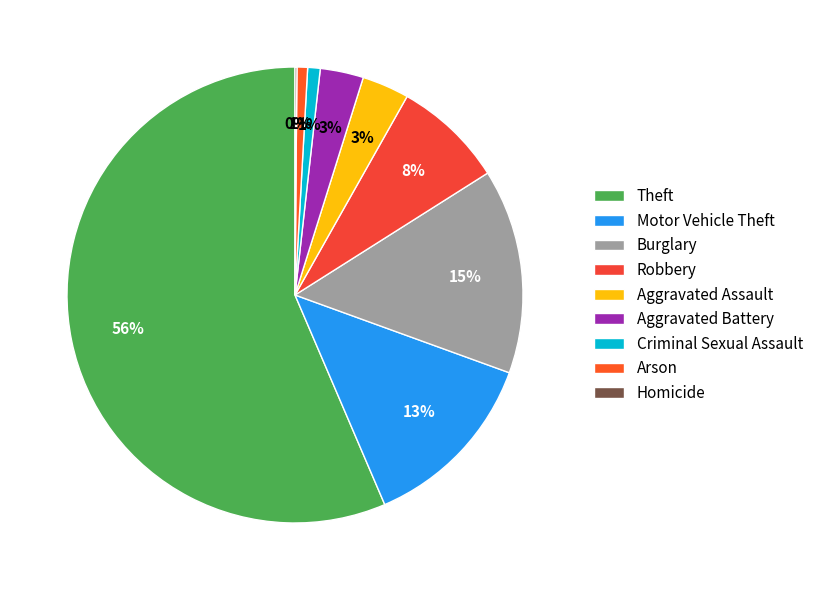

Which category has the biggest portion of the pie?

Theft